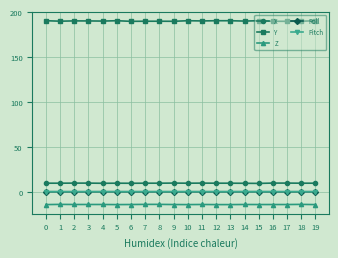

Which series has the widest spread of values?

Y